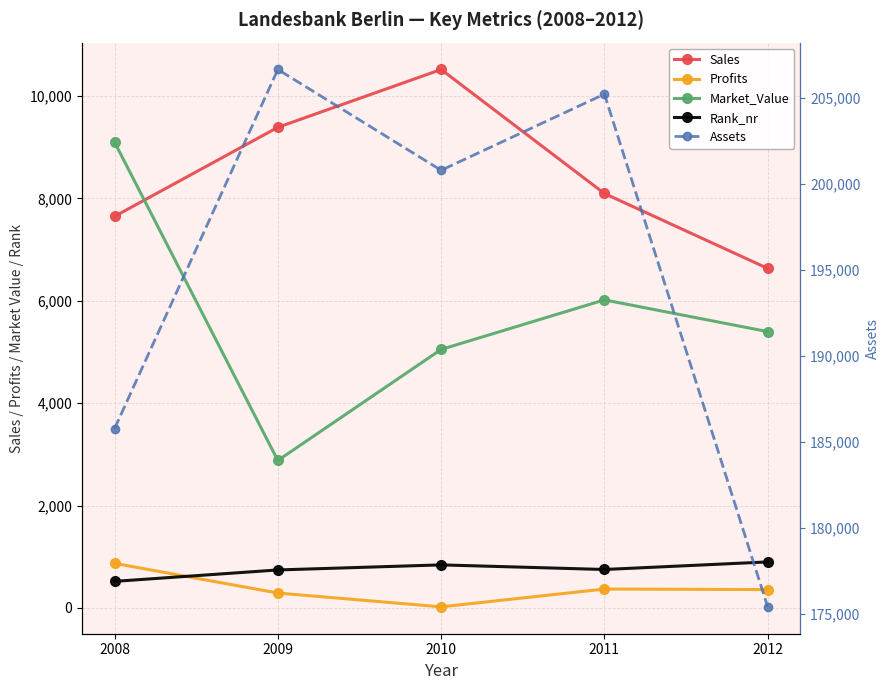

Reading left to right, what are all the values shown in this chart?

Sales: 2008=7650.0	2009=9390.0	2010=10520.0	2011=8097.0	2012=6633.0
Profits: 2008=870.0	2009=290.0	2010=20.0	2011=368.2	2012=357.4
Market_Value: 2008=9100.0	2009=2880.0	2010=5050.0	2011=6018.0	2012=5398.0
Rank_nr: 2008=518.0	2009=741.0	2010=840.0	2011=750.0	2012=898.0
Assets: 2008=185780.0	2009=206660.0	2010=200800.0	2011=205227.0	2012=175417.0